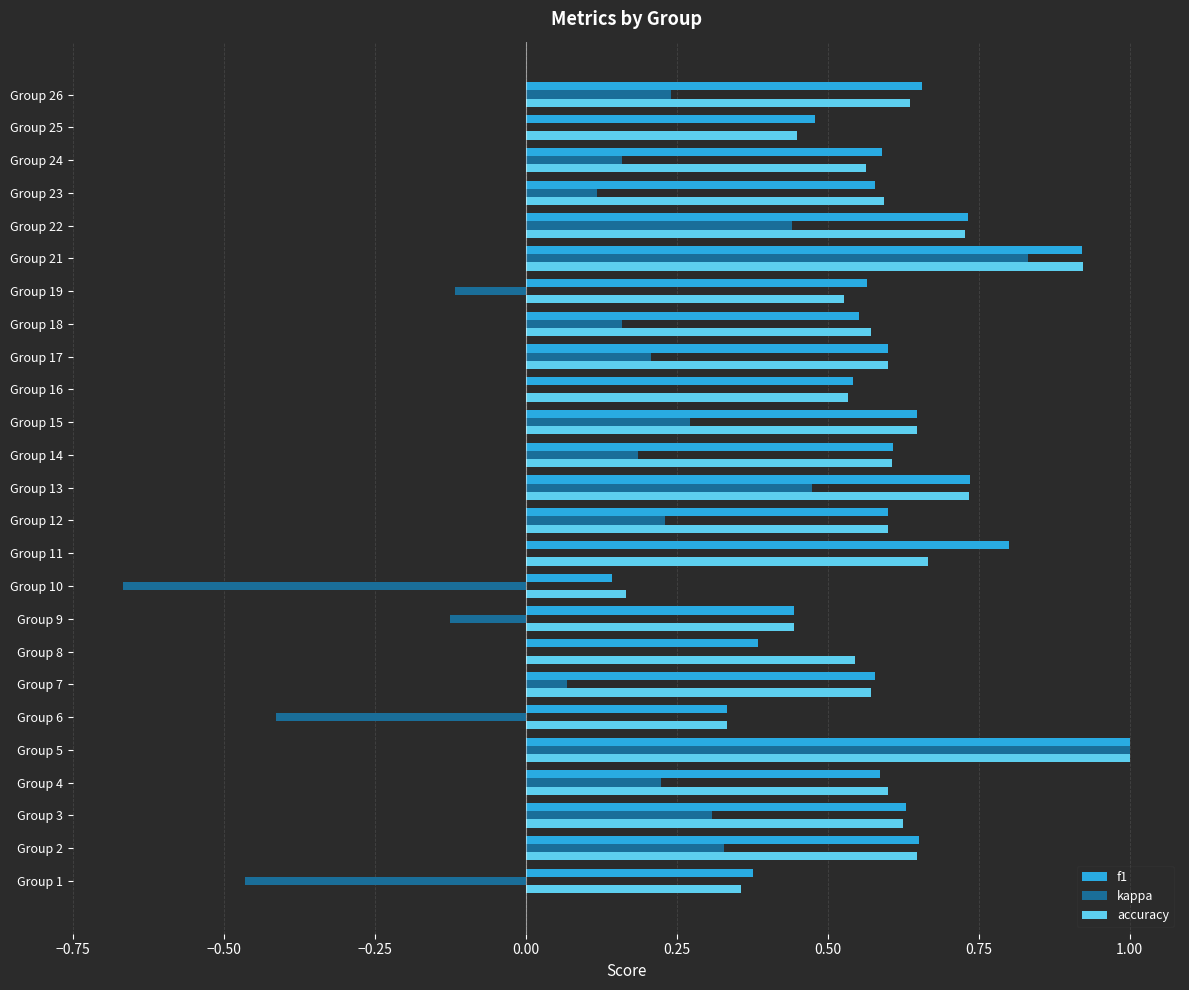

Which category has the highest value in the accuracy series?

Group 5